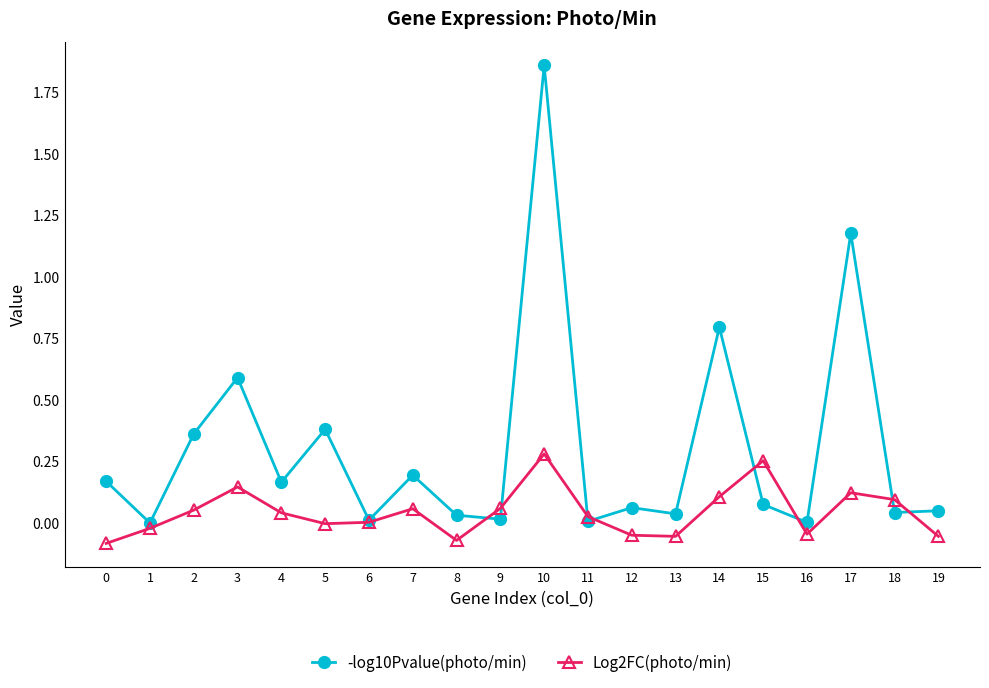

Which series has the largest total across all categories?

-log10Pvalue(photo/min)